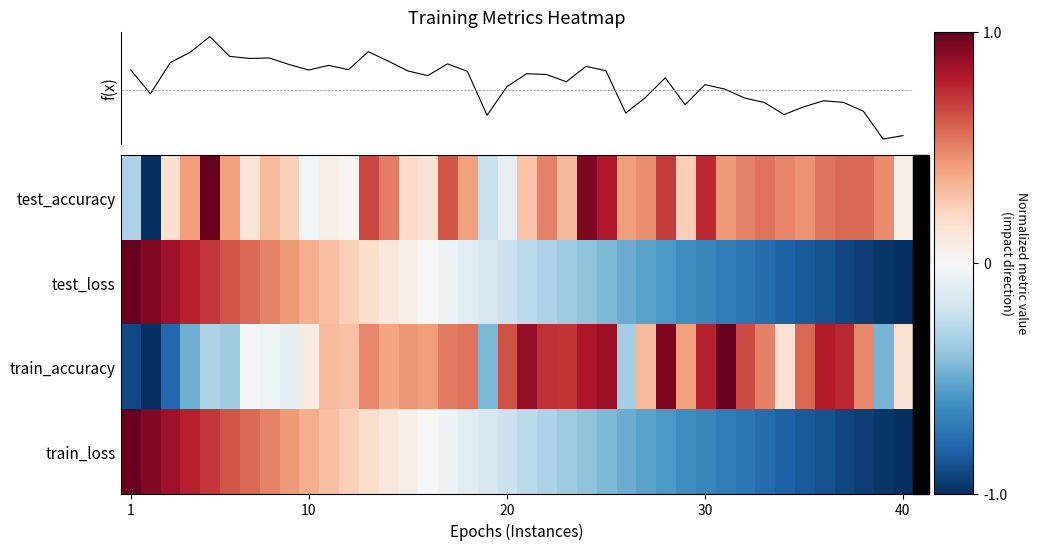

How many data points in test_accuracy are above 0?

35